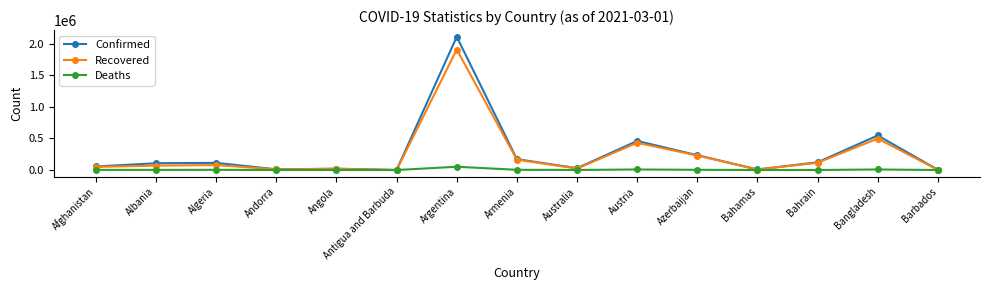

How many values in the Deaths series are below 1796?

7